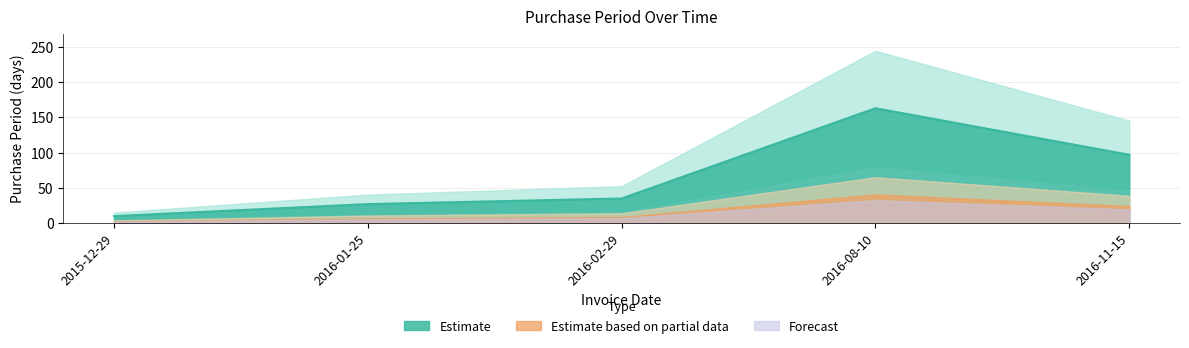

What is the maximum value shown in the chart?

163